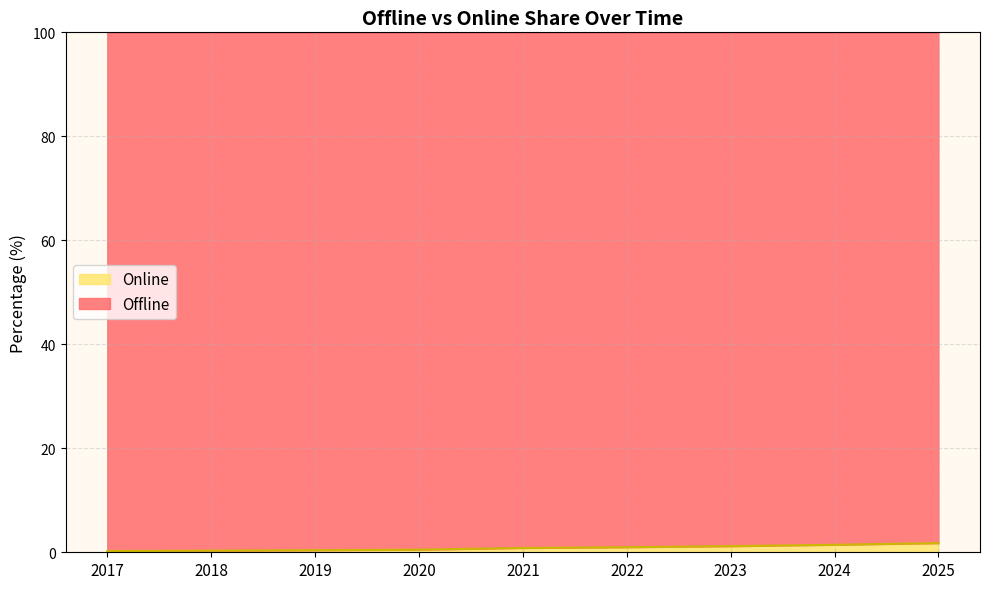

Which label corresponds to the largest value in the chart?

2025